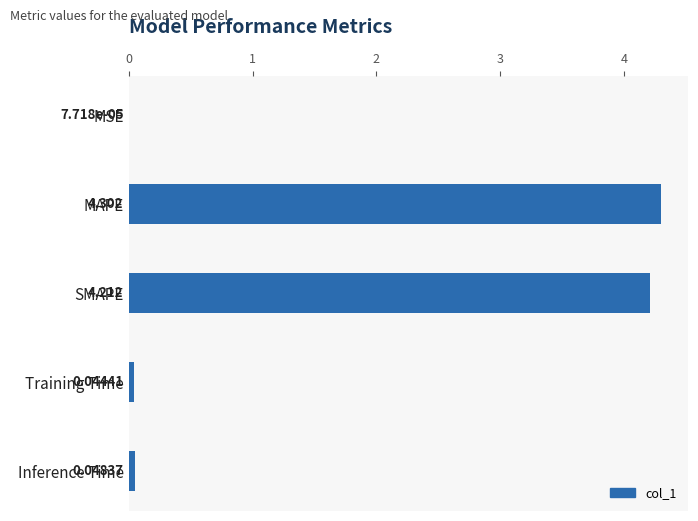

Which has a higher value, MAPE or Inference Time?

MAPE